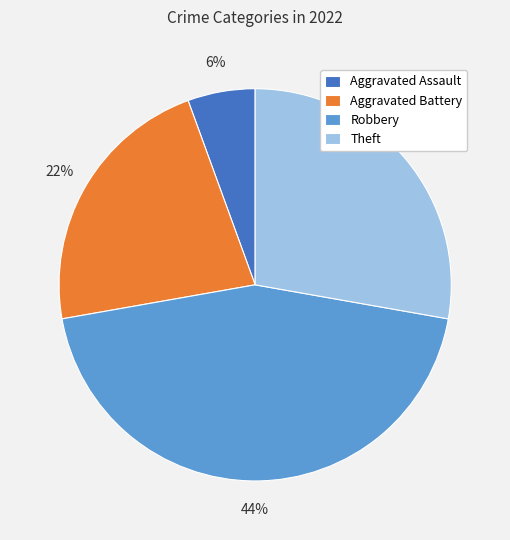

Is it true that Theft is 28% of the pie?

True